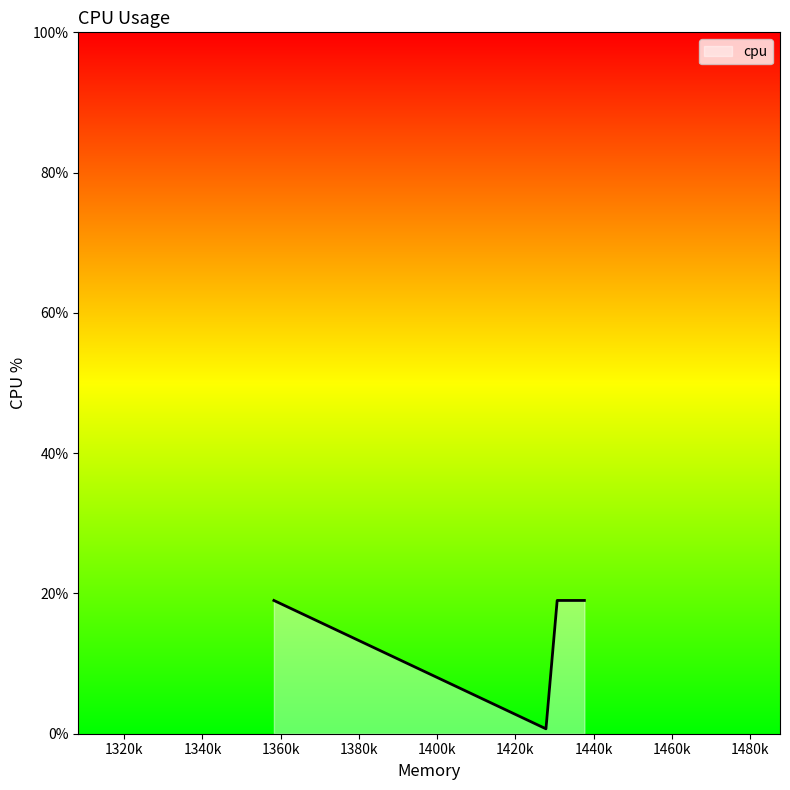

What is the difference between the second highest and minimum values?

18.3